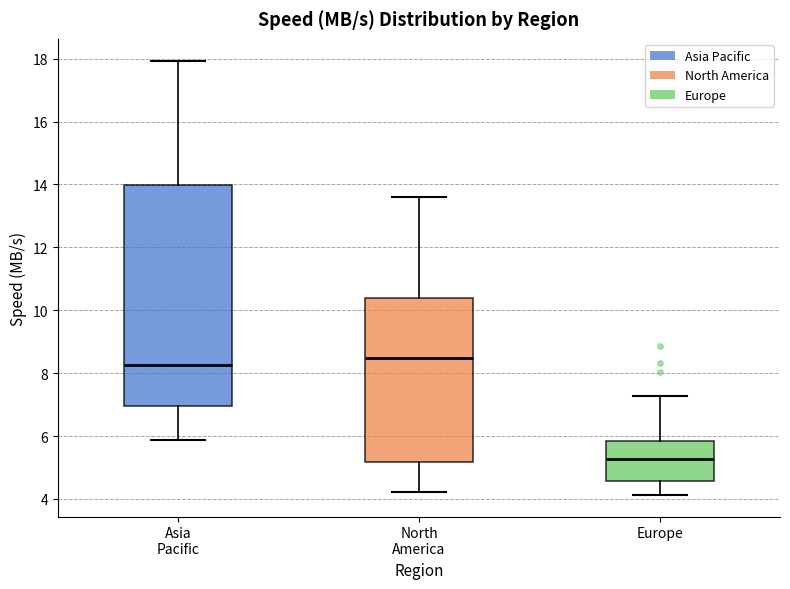

Which box has the highest median line?

North America